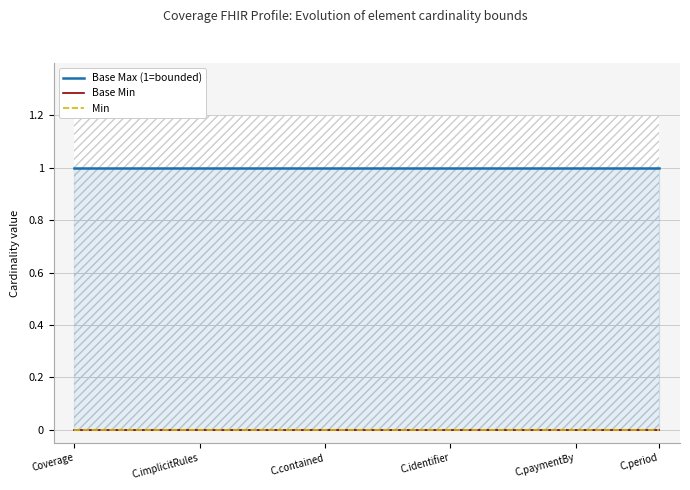

True or false: Min and Base Min cross at least once.

False